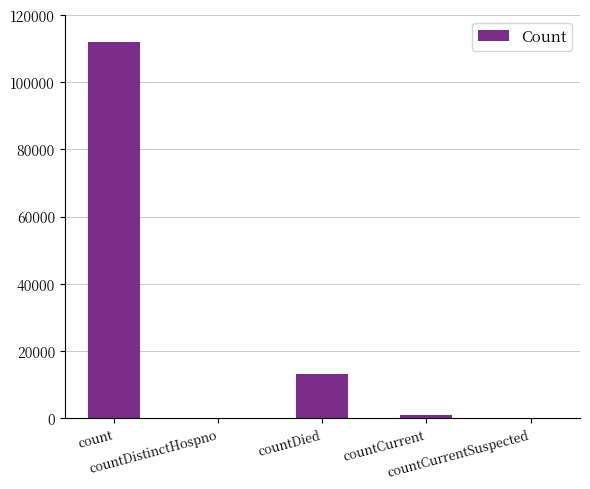

What is the sum of the values at countDistinctHospno and countCurrent?

997